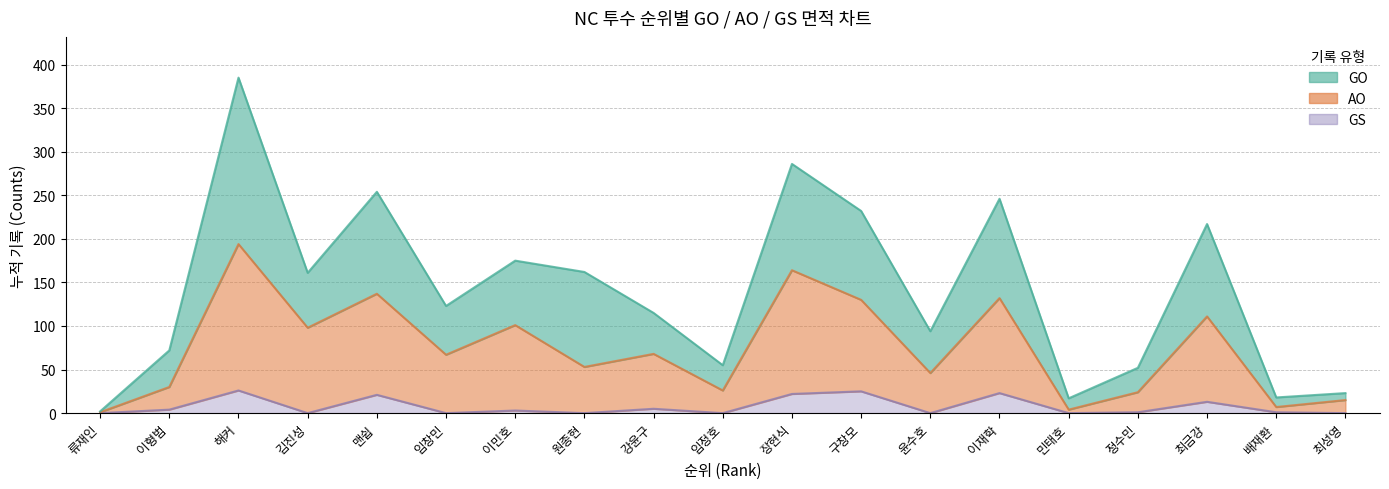

Count the number of data series in this chart.

3